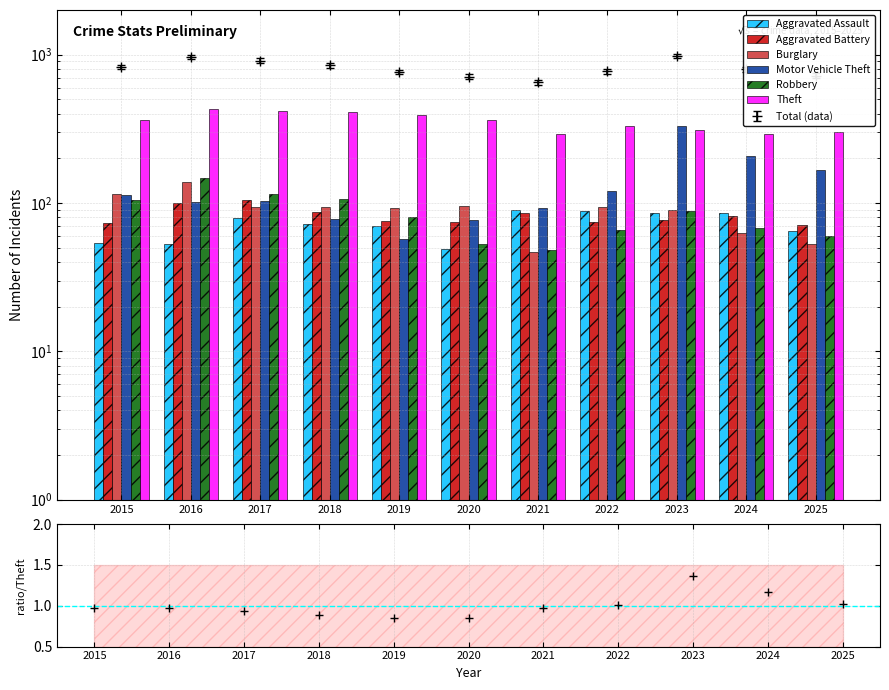

Is it true that Aggravated Assault equals 53 at 2016?

True